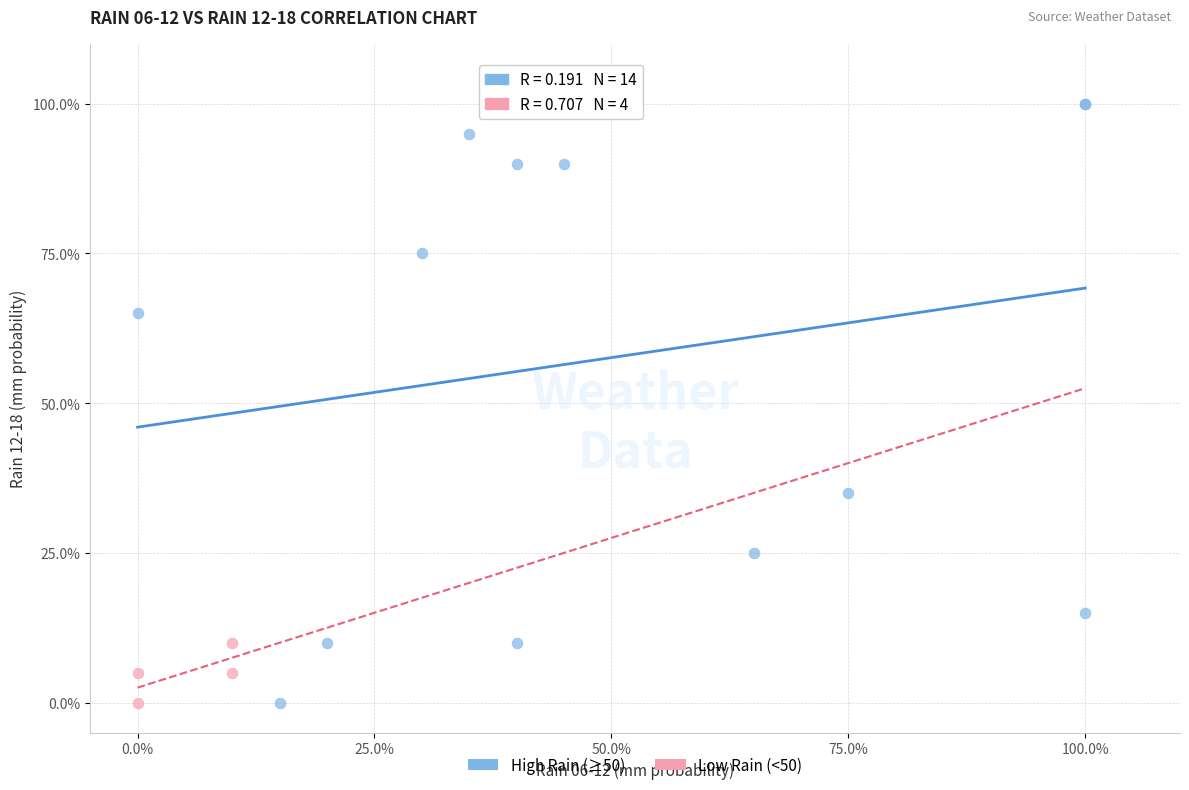

Which series has the widest spread of Y values?

High Rain (≥50)